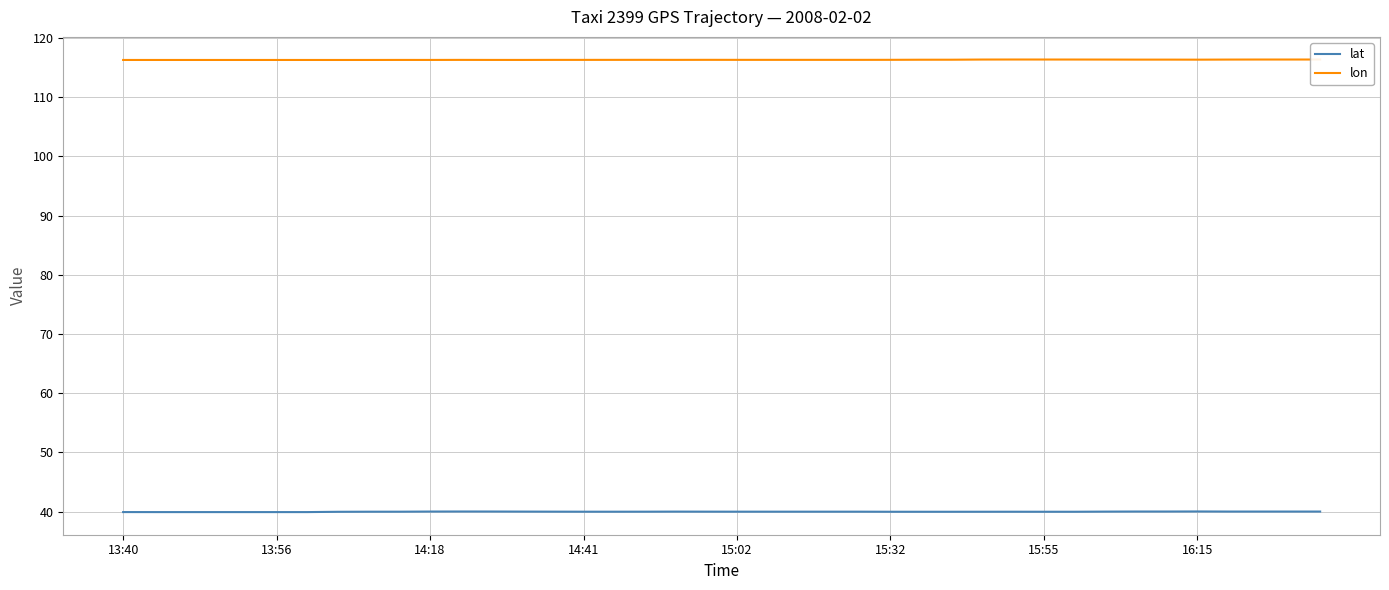

Rank the series by their maximum value, from highest to lowest.

lon, lat